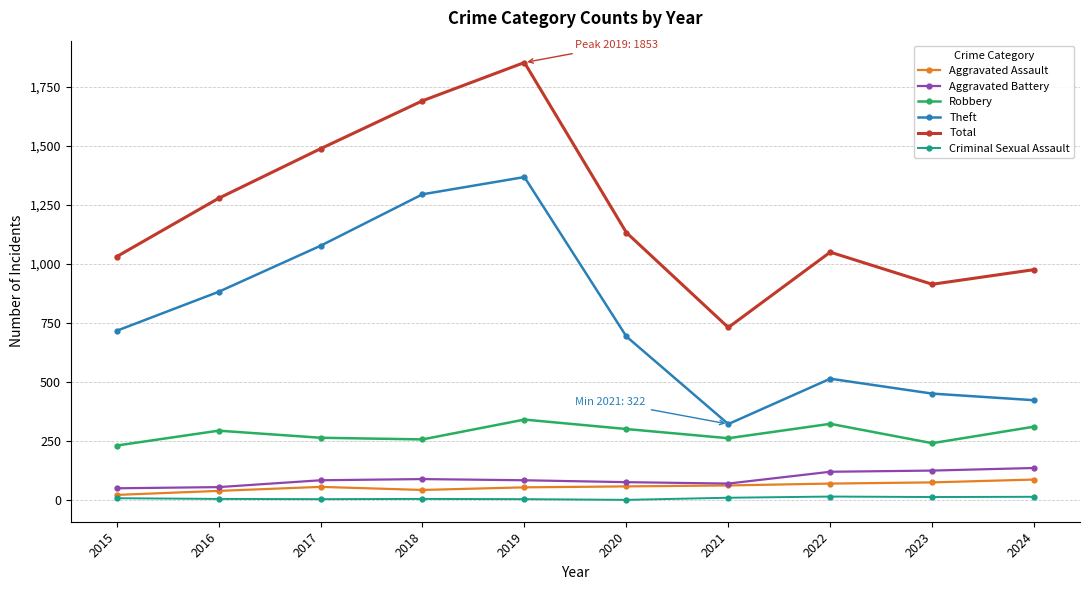

Which series has the largest range (max minus min)?

Total